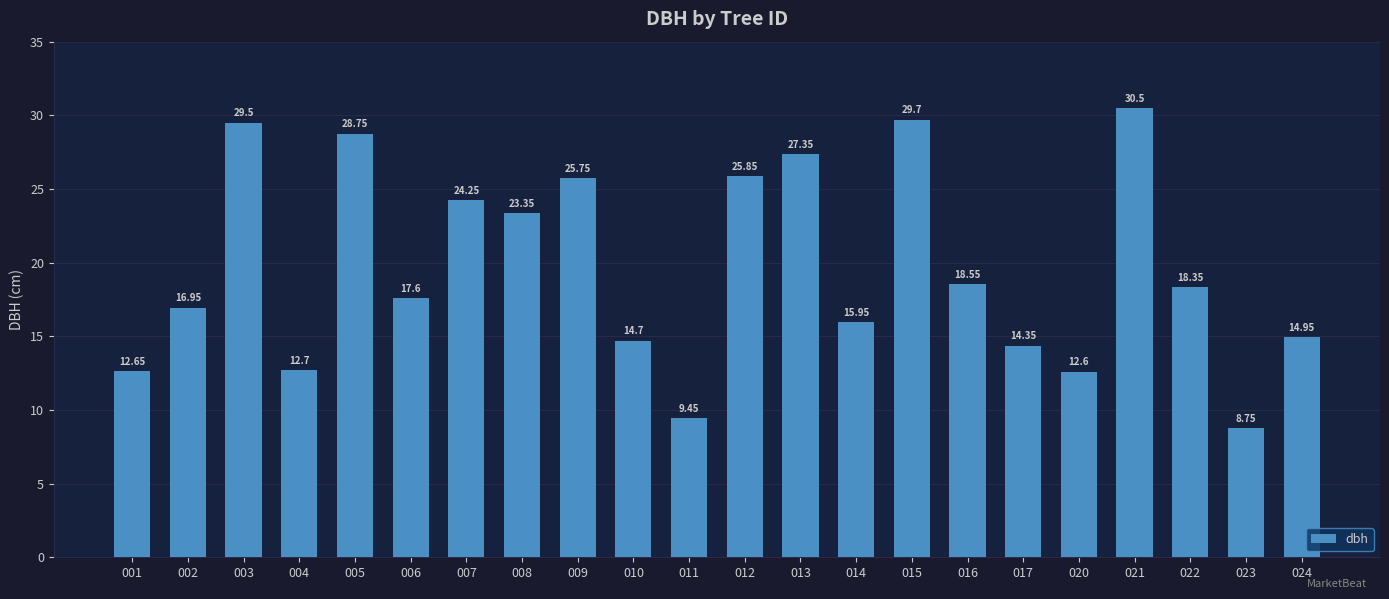

What is the sum of the values at 003 and 017?

43.9